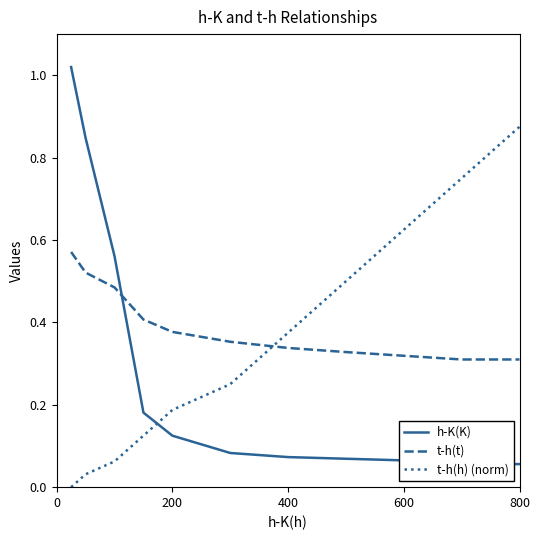

How many data points does each series have?

11